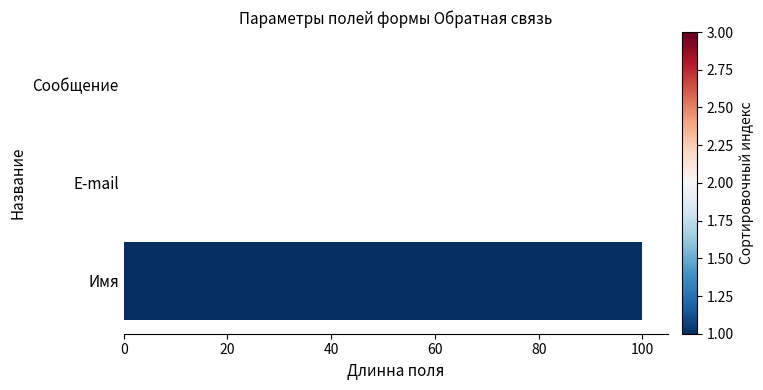

Which has a higher value, Имя or Сообщение?

Имя